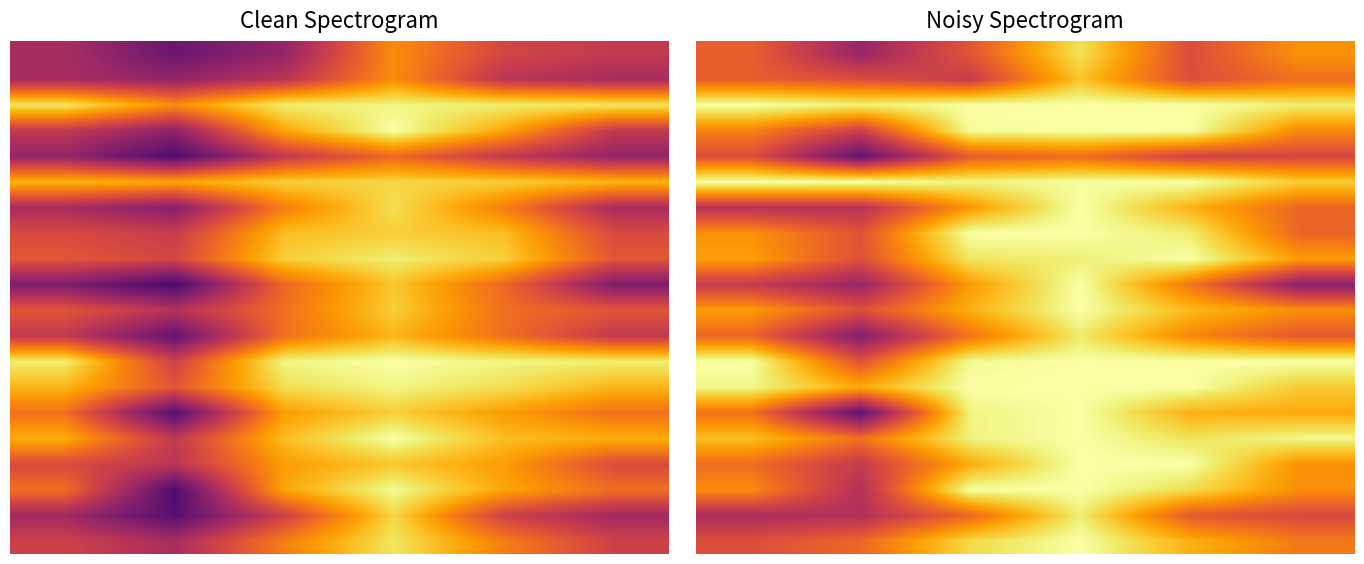

What is the maximum value shown in the chart?

60.0